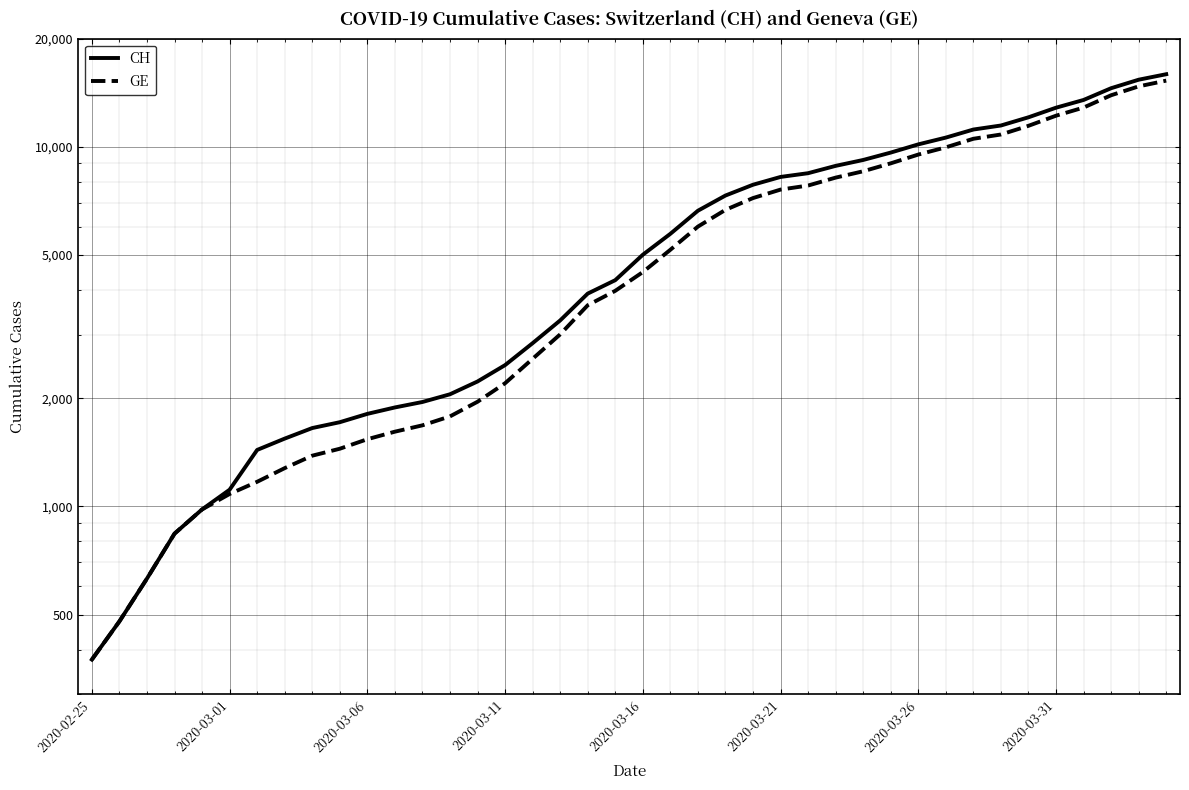

Reading left to right, extract all data points from this chart.

CH: 375	479	630	840	981	1113	1436	1544	1652	1715	1809	1885	1952	2051	2226	2472	2845	3291	3908	4259	5012	5731	6644	7323	7847	8249	8449	8855	9196	9642	10162	10613	11175	11467	12086	12852	13505	14561	15375	15926
GE: 375	479	630	840	981	1083	1171	1278	1384	1447	1538	1614	1681	1780	1955	2201	2574	3010	3627	3978	4485	5174	6002	6681	7205	7607	7807	8213	8554	9000	9520	9971	10533	10825	11444	12210	12863	13919	14733	15284